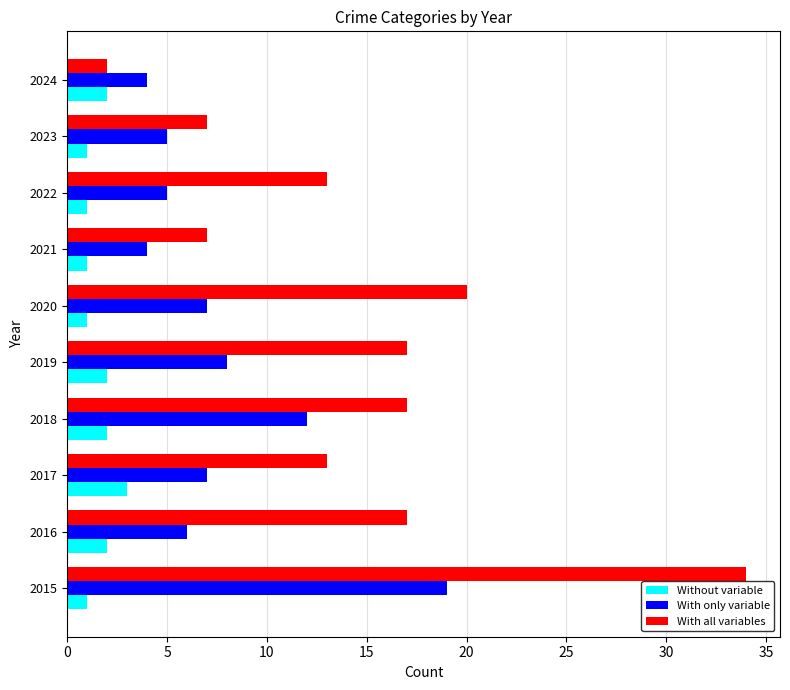

What is the average value of the With only variable series?

8